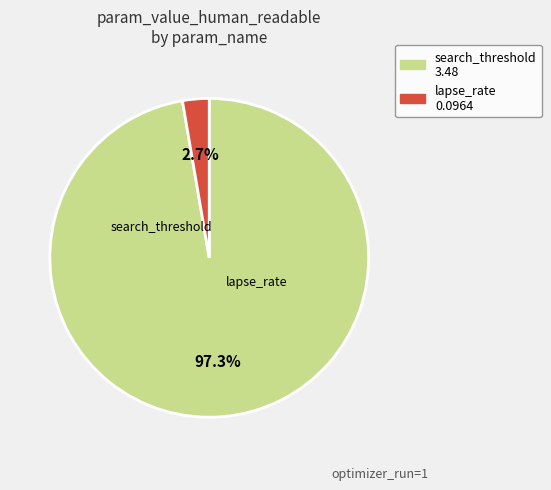

Is it true that search_threshold is 88% of the pie?

False